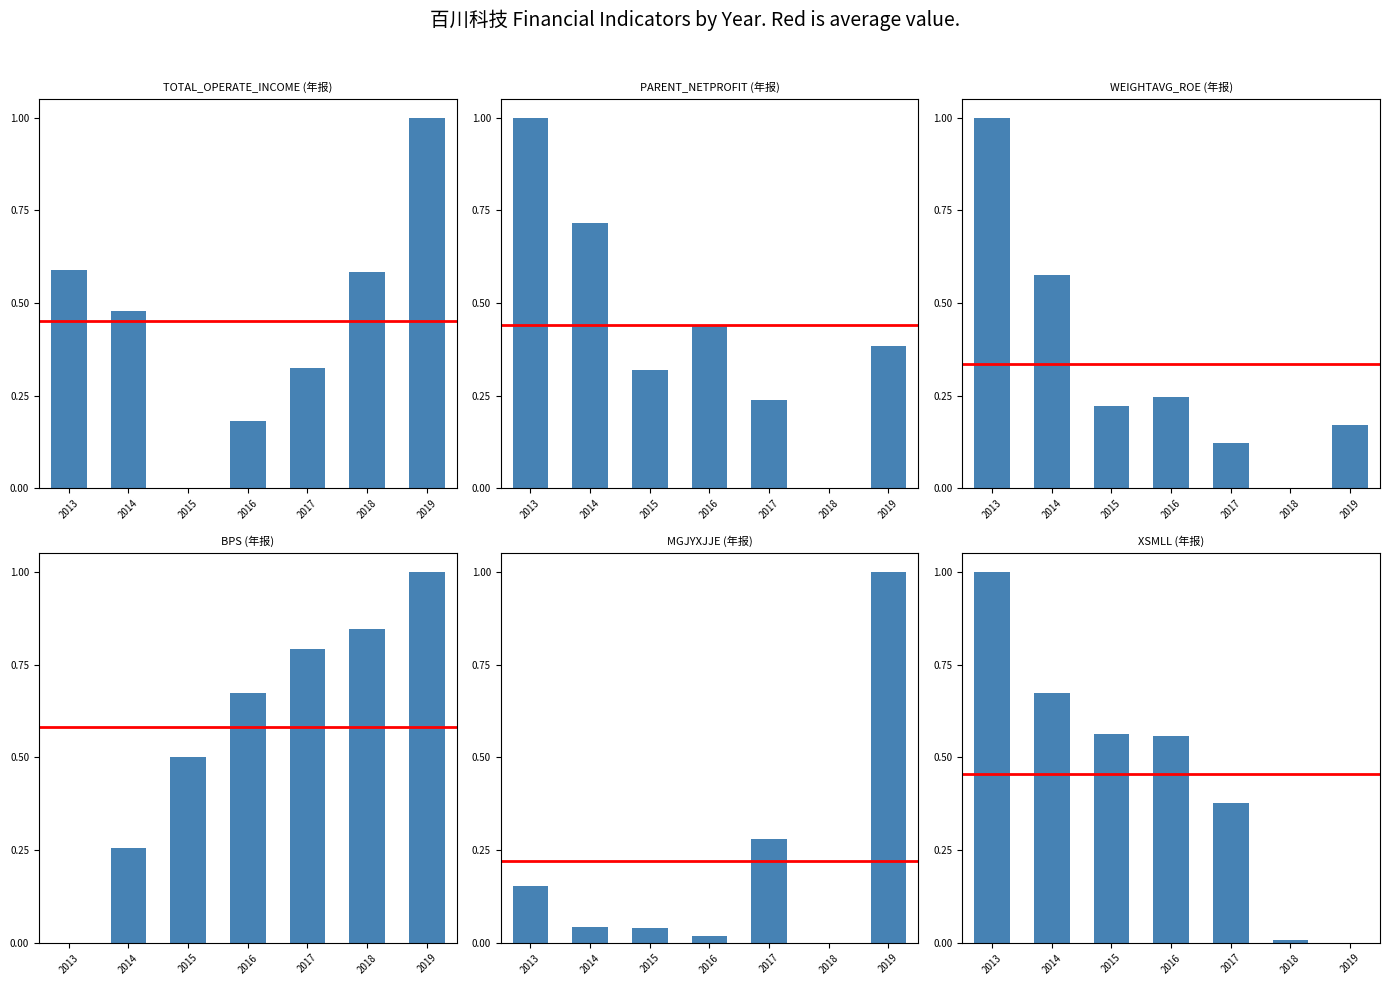

At 2016, list the series in order from smallest to largest.

MGJYXJJE, TOTAL_OPERATE_INCOME, WEIGHTAVG_ROE, PARENT_NETPROFIT, XSMLL, BPS